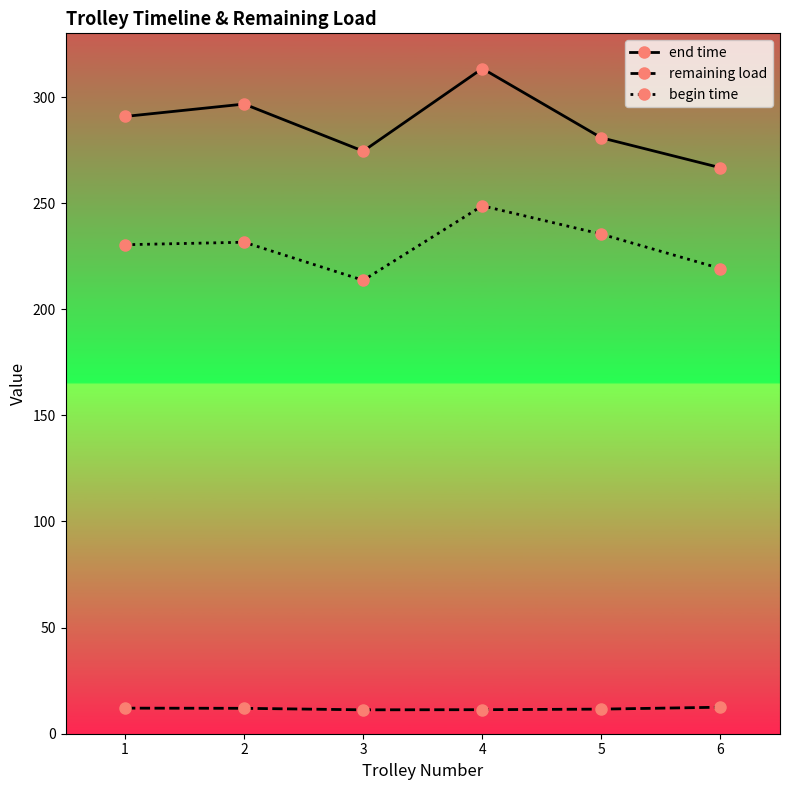

List the series in order of their overall mean, lowest first.

remaining load, begin time, end time